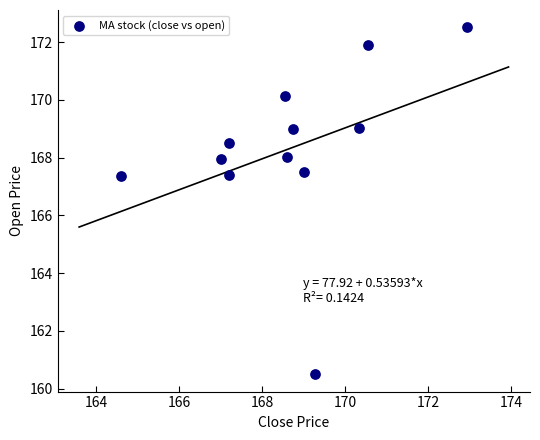

What is the average X value?

168.7